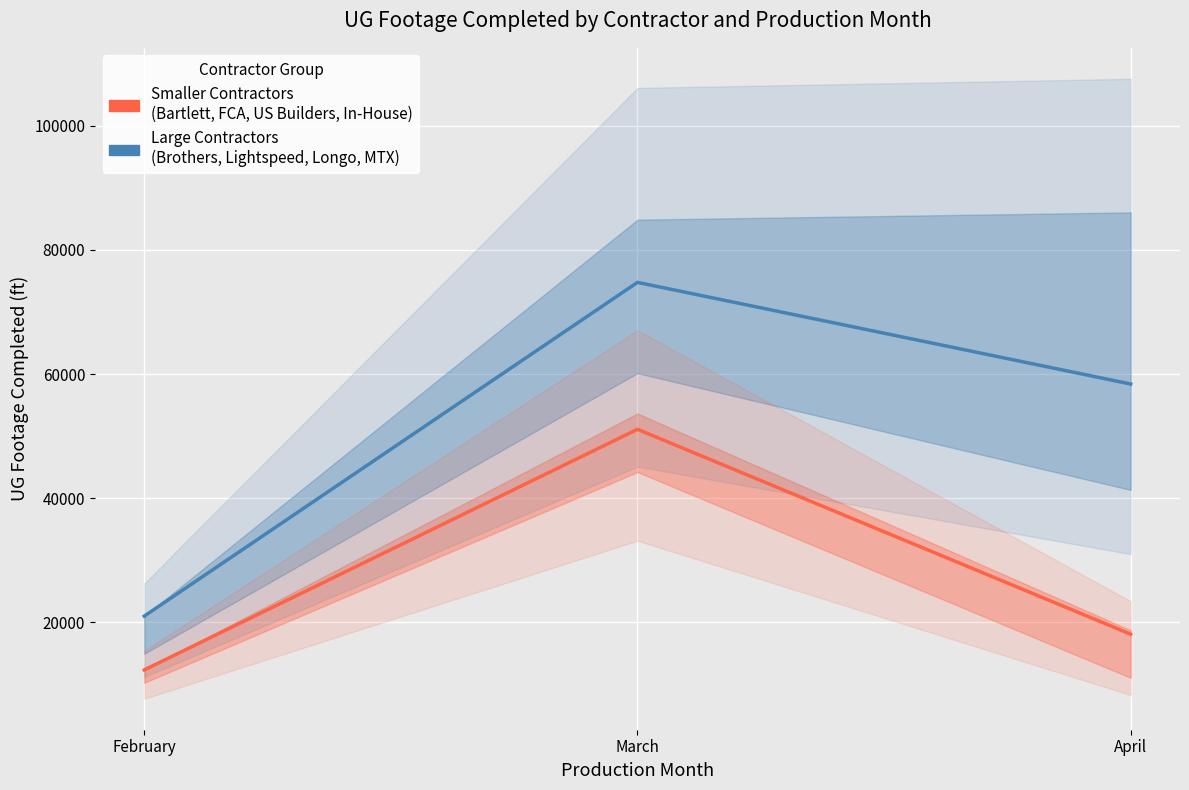

What is the difference between the maximum and second lowest values in the Large Contractors (Brothers, Lightspeed, Longo, MTX) series?

16368